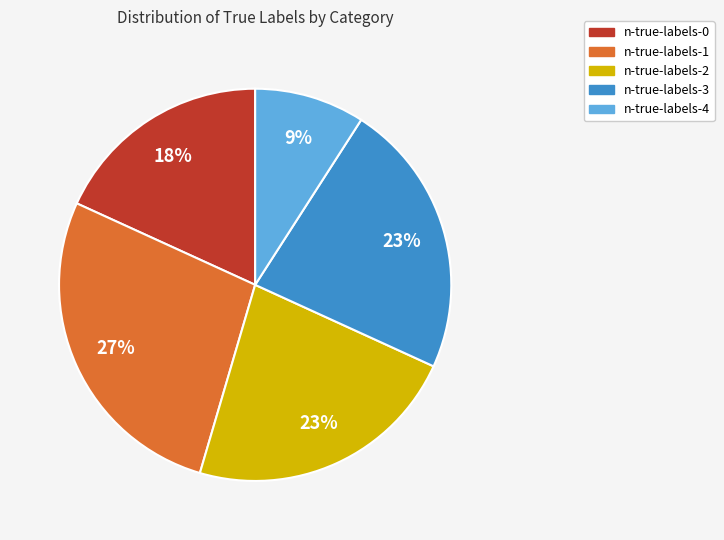

Is n-true-labels-4 the majority of the pie?

No